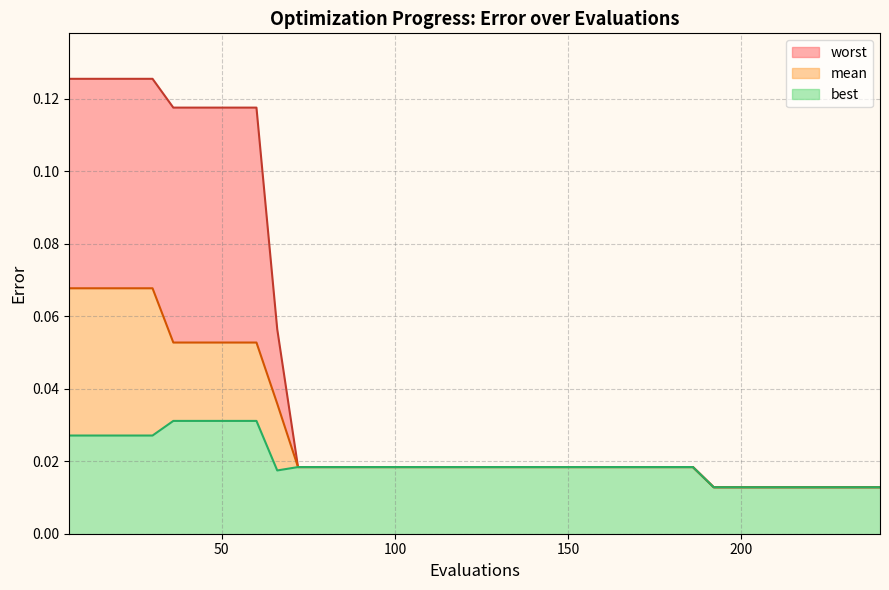

What is the maximum value shown in the chart?

0.1